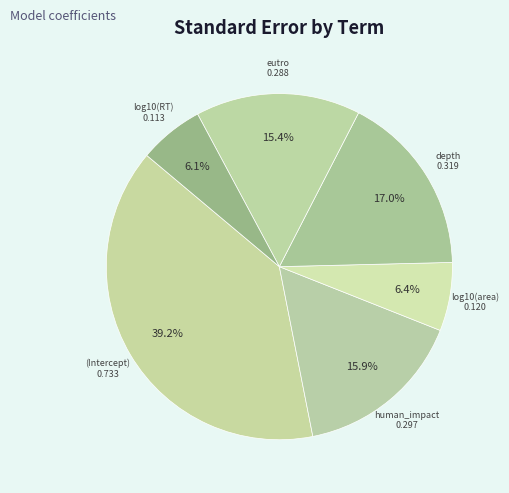

Does any single category account for the majority?

No